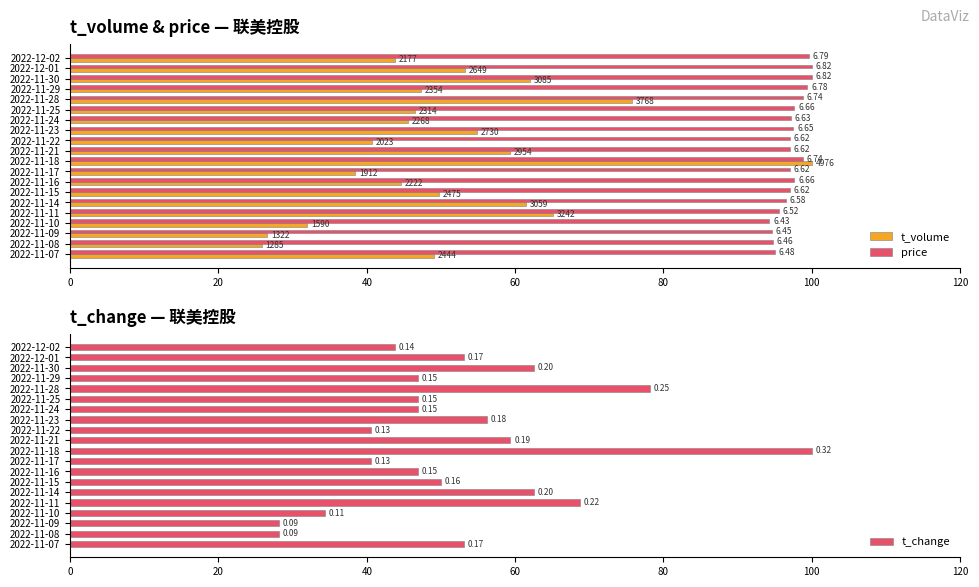

List the series in order of their peak value, highest first.

t_volume, price, t_change